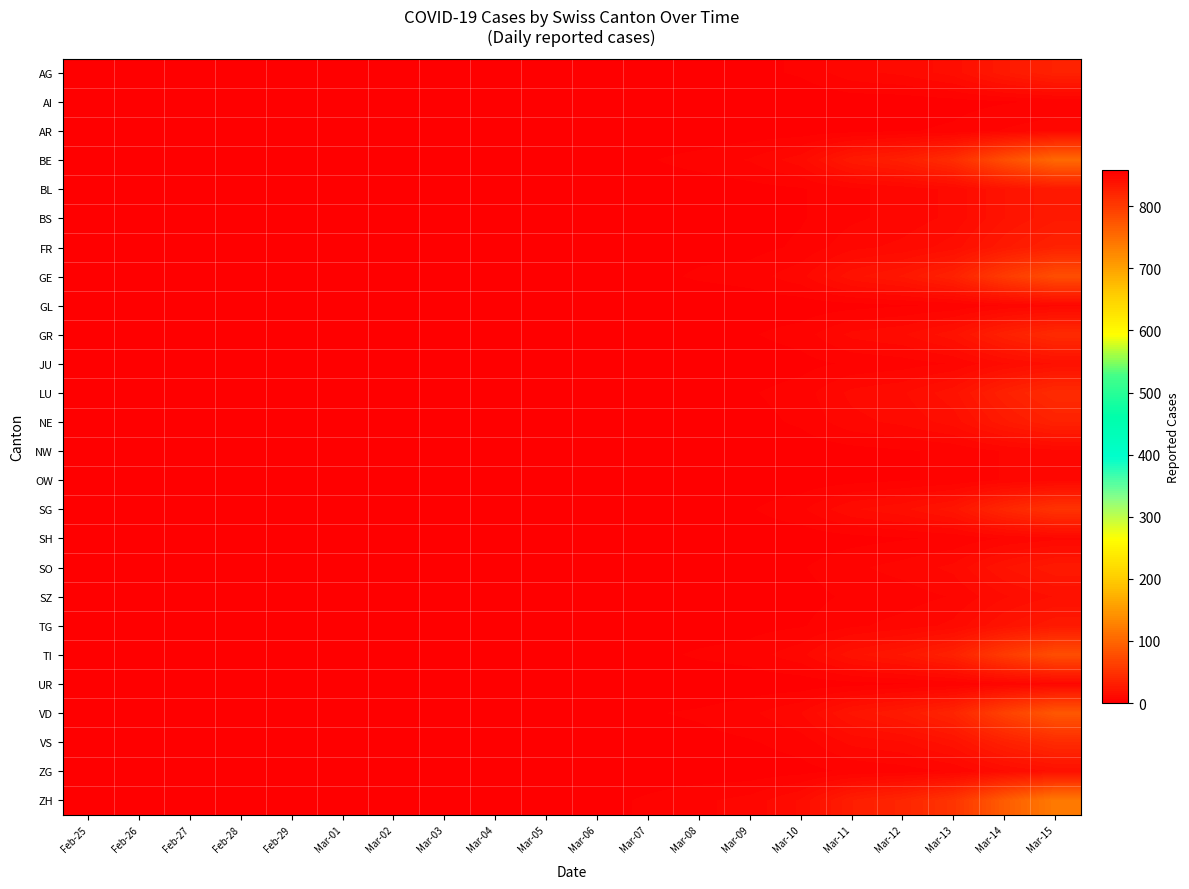

At how many categories does at least one series exceed 35?

4